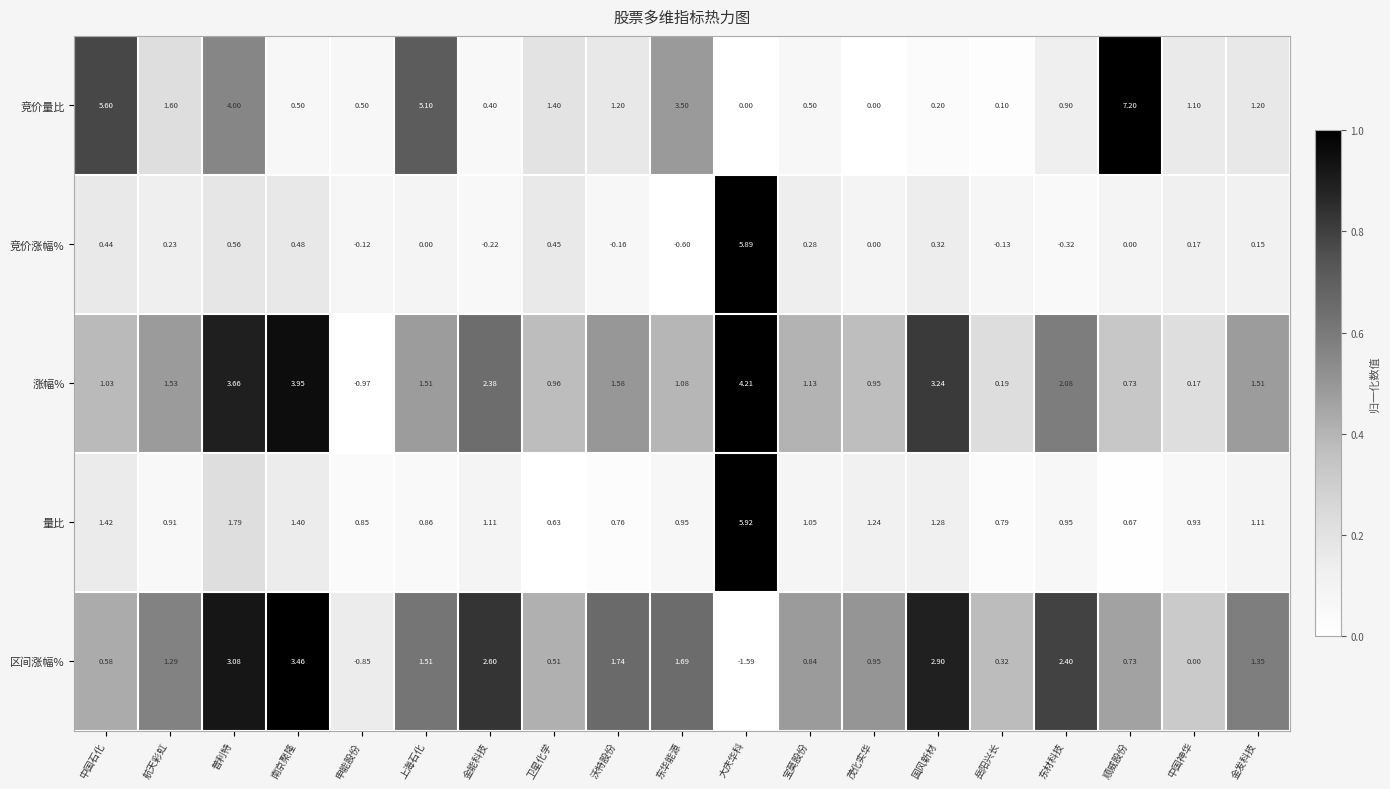

At which label does 竞价涨幅% first exceed 0?

中国石化